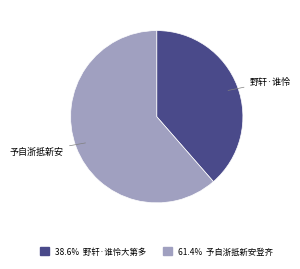

Is there a majority slice in this chart?

Yes